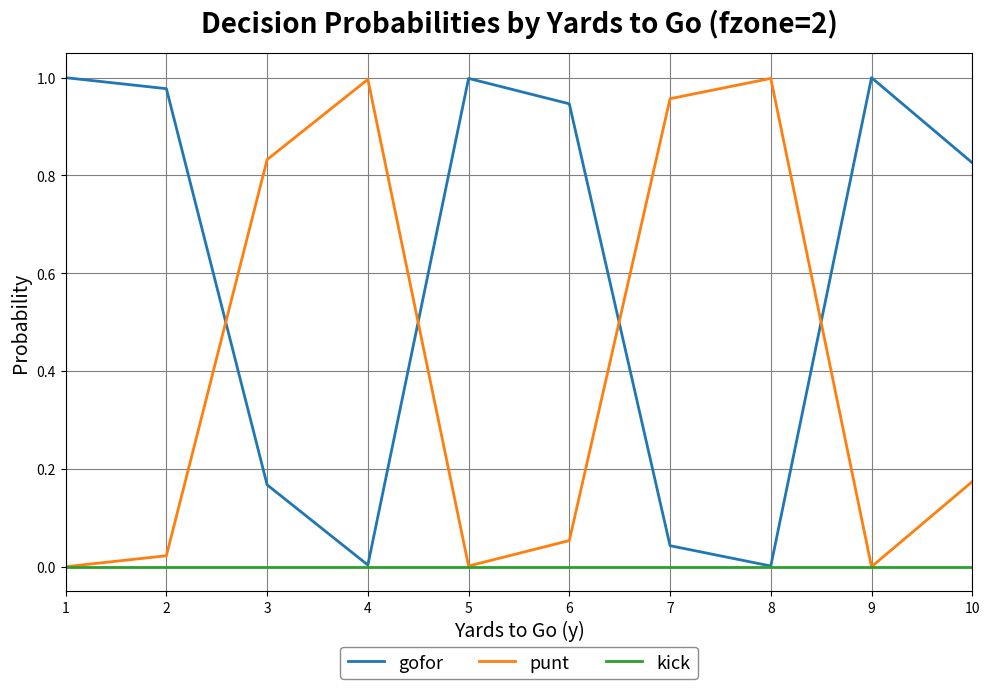

Rank the series by their average value, from highest to lowest.

gofor, punt, kick